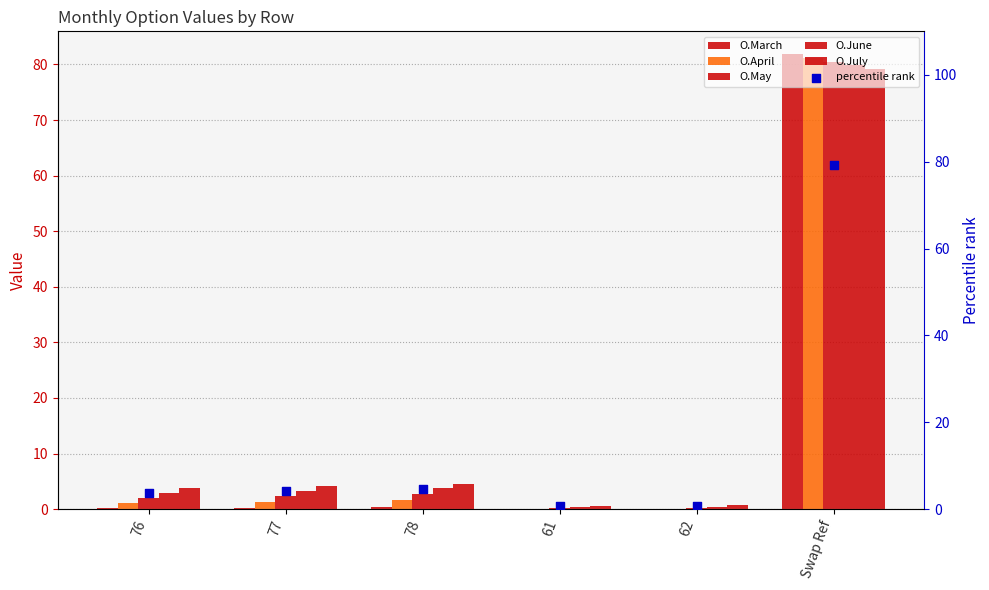

At which category is the sum across all series the highest?

Swap Ref